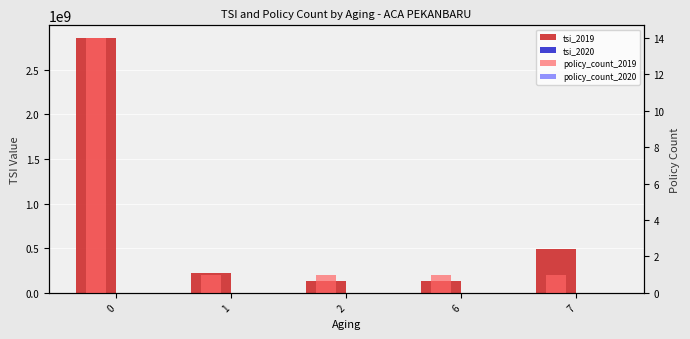

How many series are shown in this chart?

4